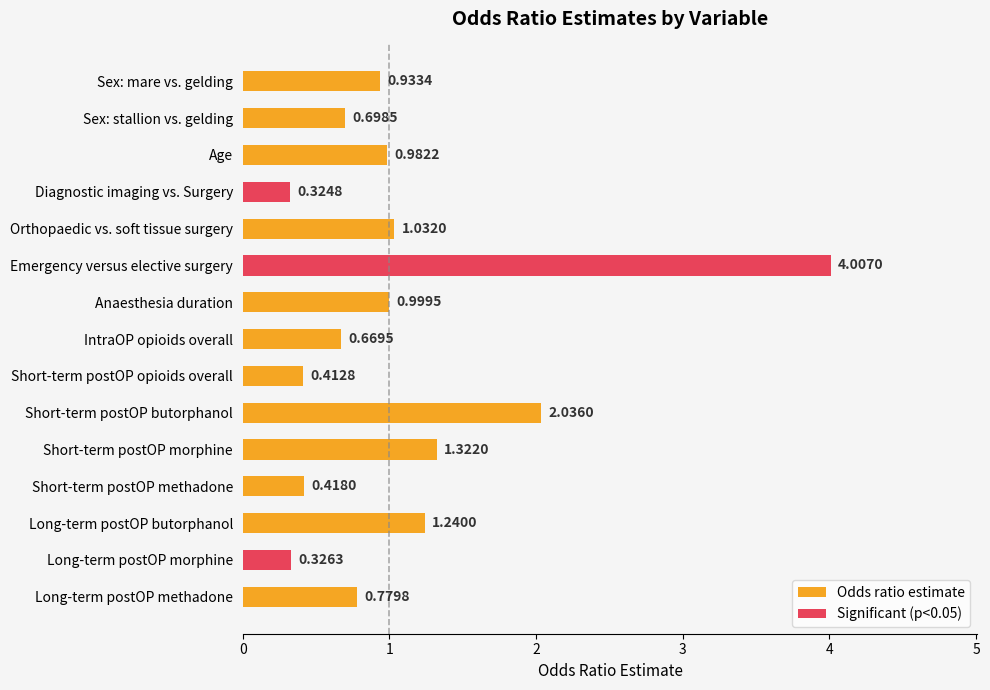

What is the smallest value displayed?

0.3